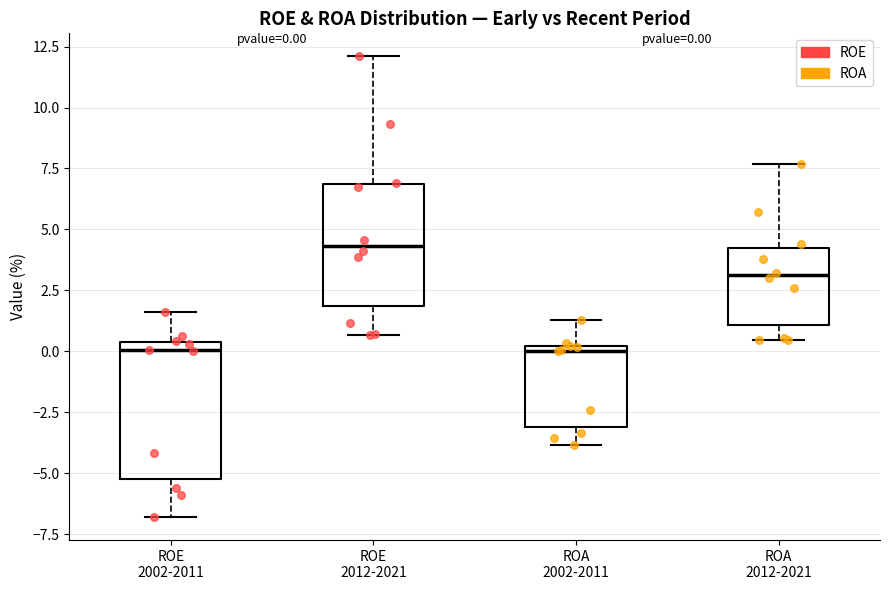

Which box is the tallest, from its lower edge to its upper edge?

ROE 2002-2011